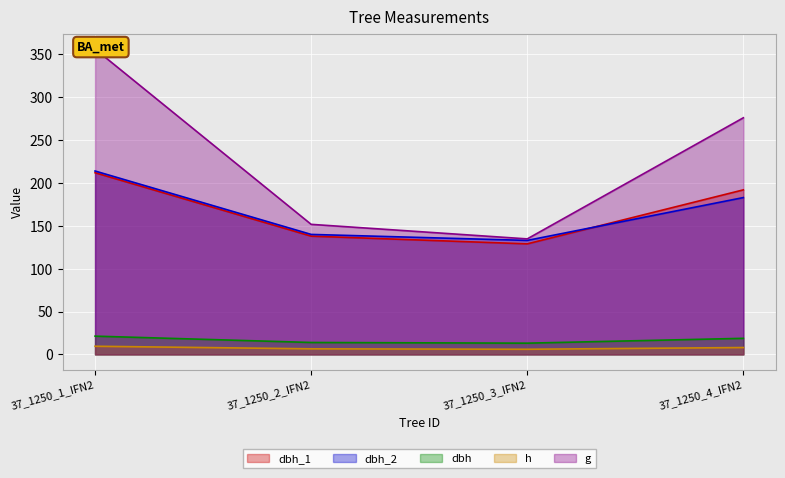

Count the number of data series in this chart.

5